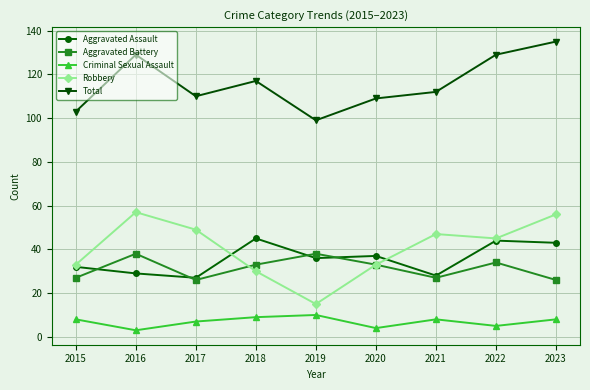

True or false: Total and Aggravated Battery intersect in this chart.

False